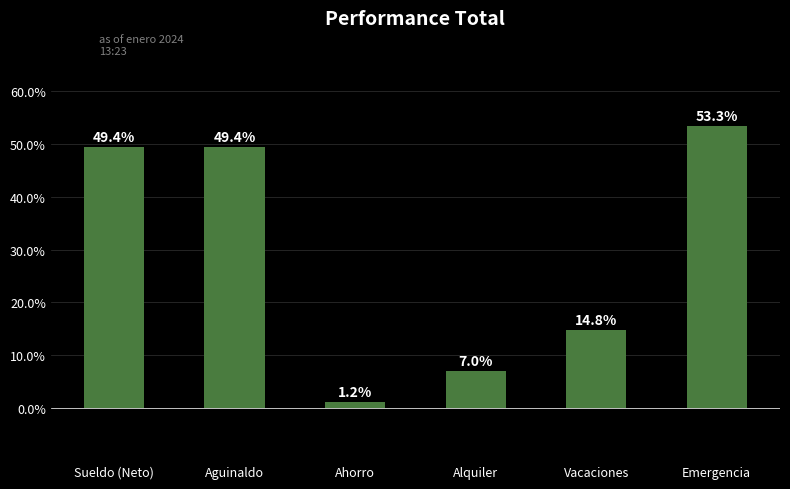

What is the value of the 5th bar from the left?

0.1